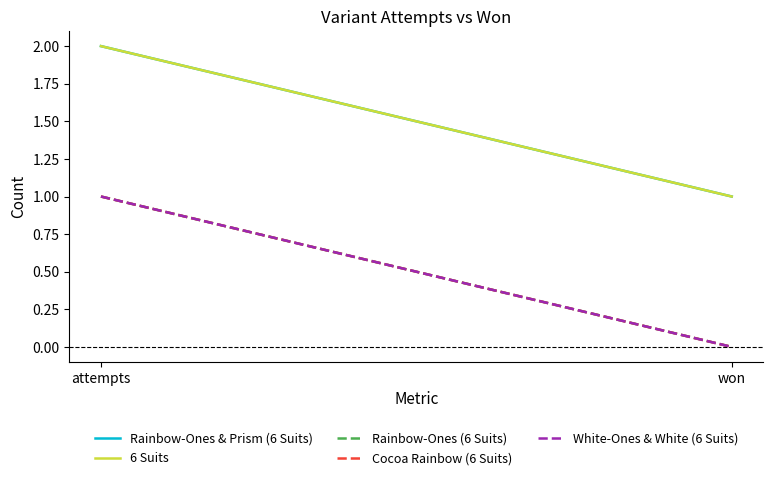

What is the label of the 2nd point from the right?

attempts